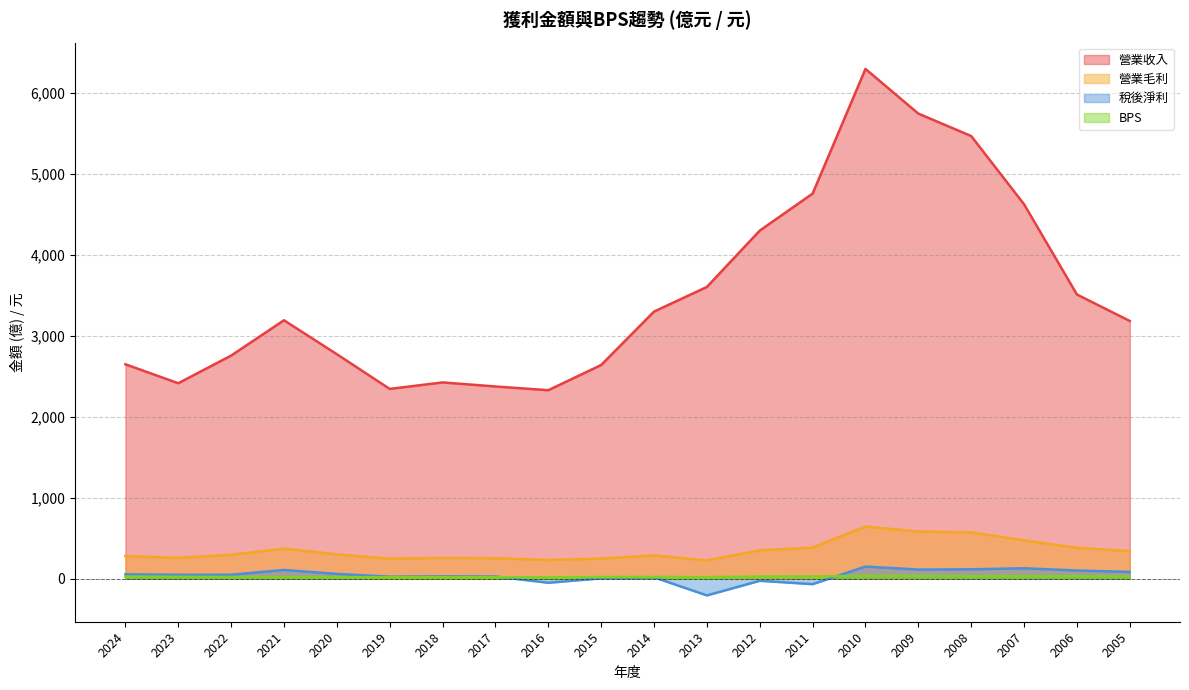

Is it true that 稅後淨利 equals 16.7 at 2022?

False